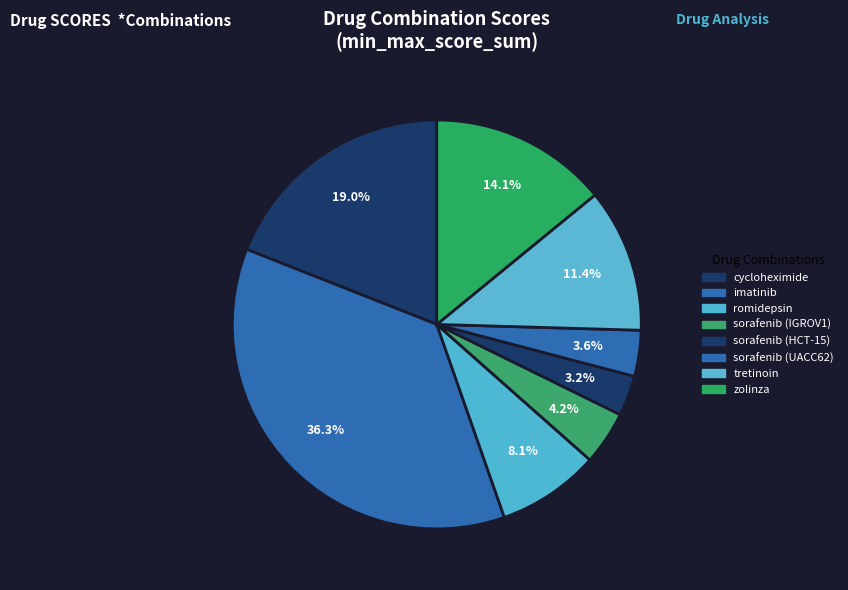

The sorafenib (HCT-15) slice represents 3% of the pie. True or false?

True